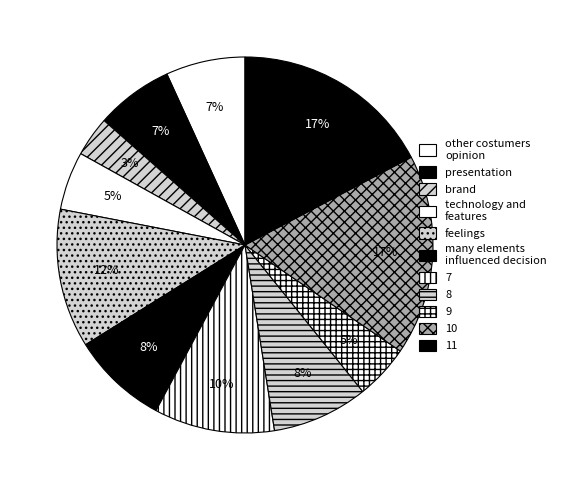

How many segments does this pie chart have?

11